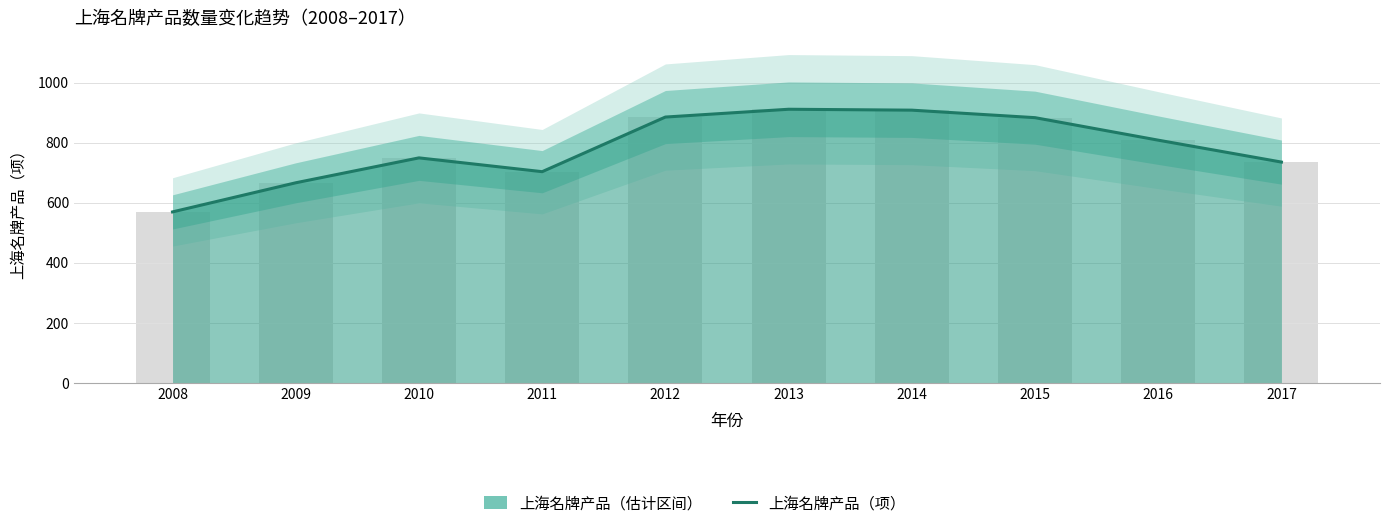

How many data points are above 808?

4